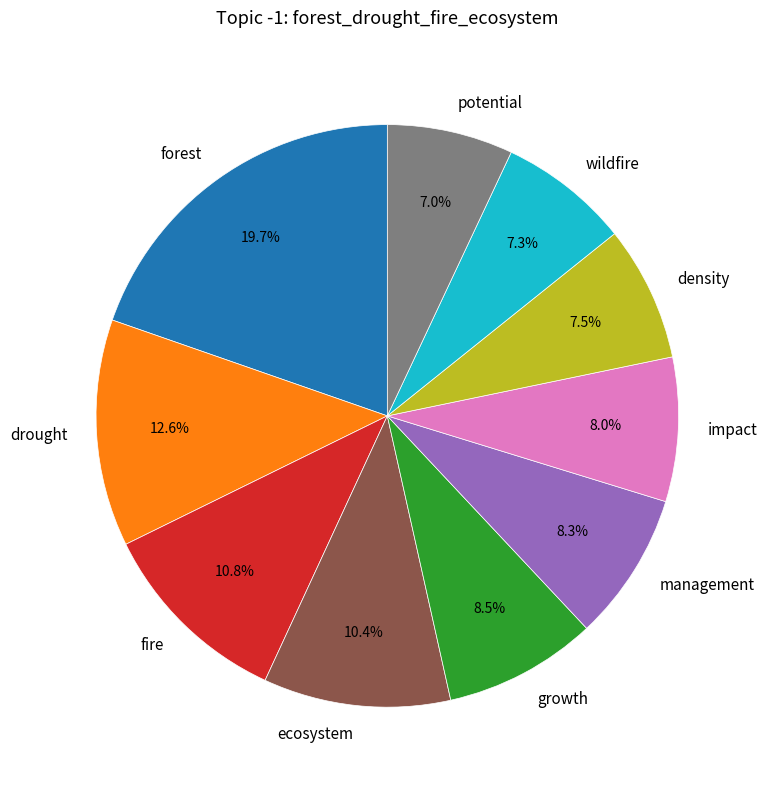

What percentage is NOT represented by management?

91.7%